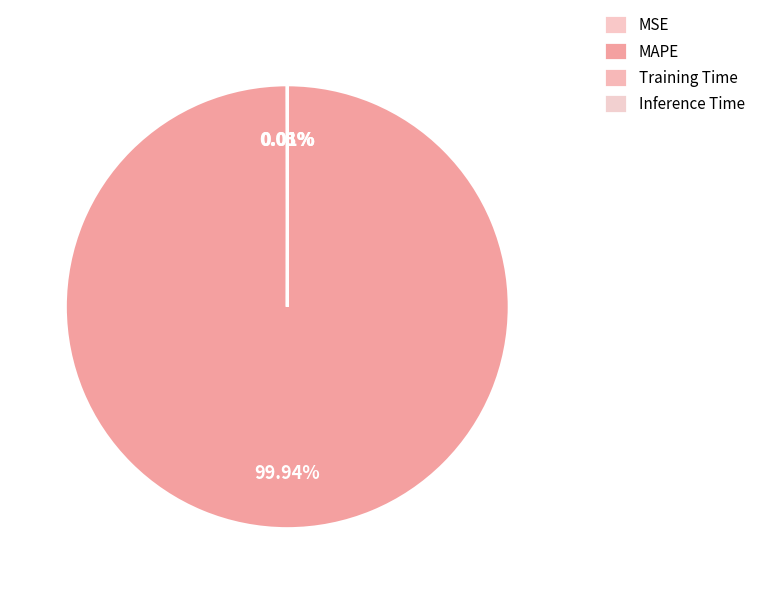

Is it true that Inference Time is 1% of the pie?

False